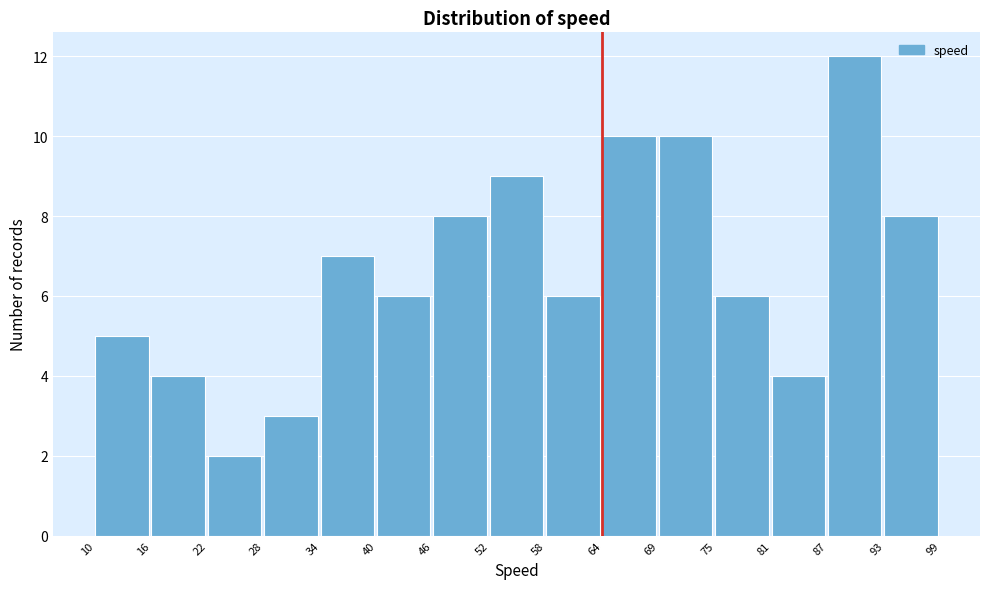

Reading left to right, extract all data points from this chart.

10=5	16=4	22=2	28=3	34=7	40=6	46=8	52=9	58=6	64=10	69=10	75=6	81=4	87=12	93=8